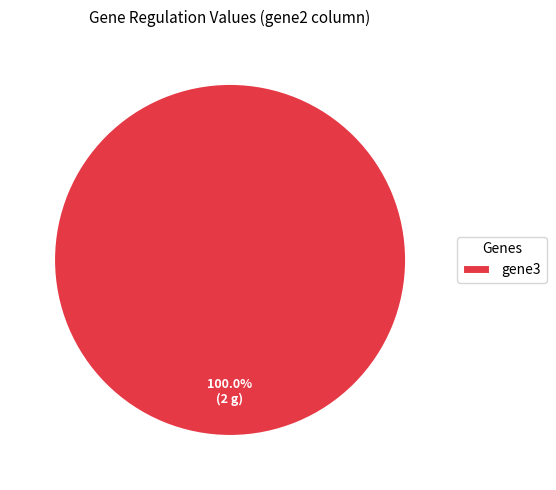

Rank the categories by value from highest to lowest.

gene3